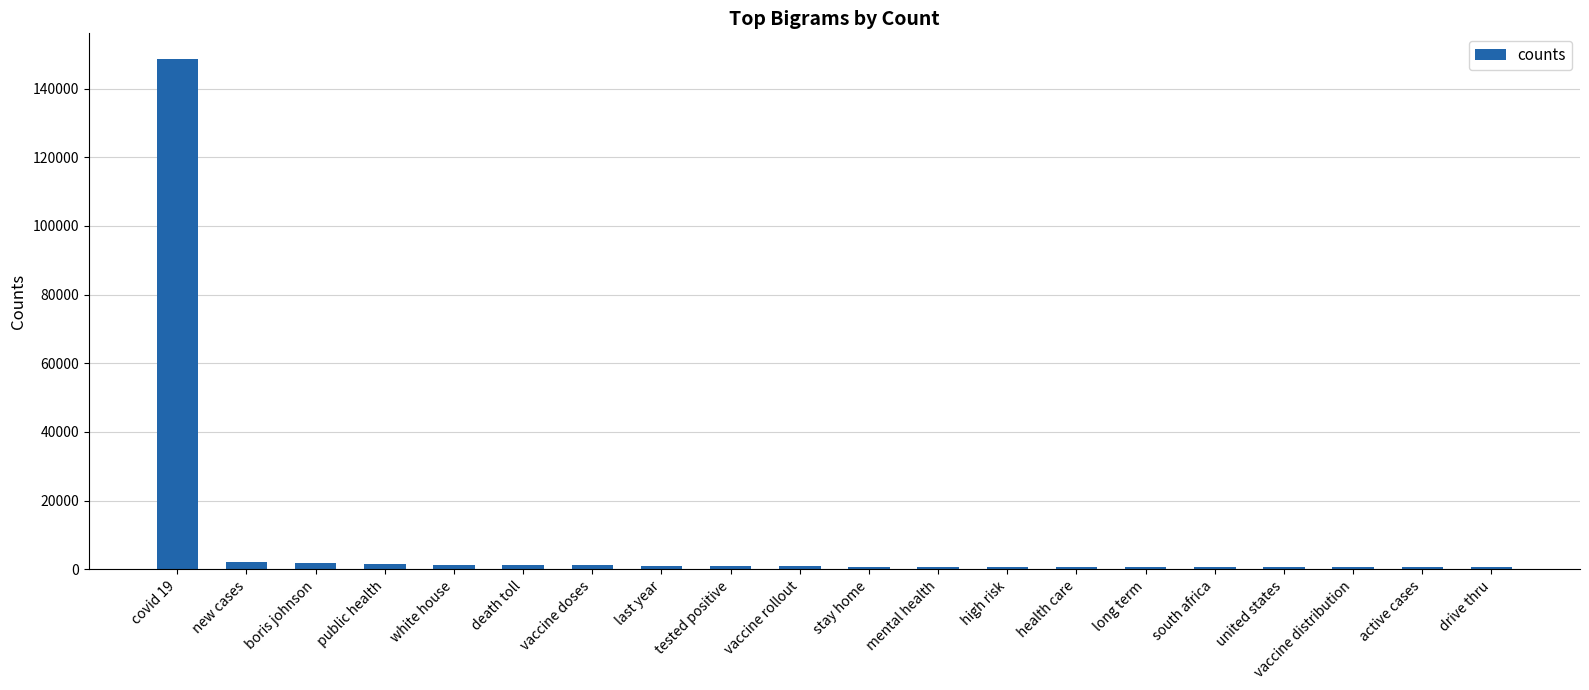

What is the maximum value shown in the chart?

148670